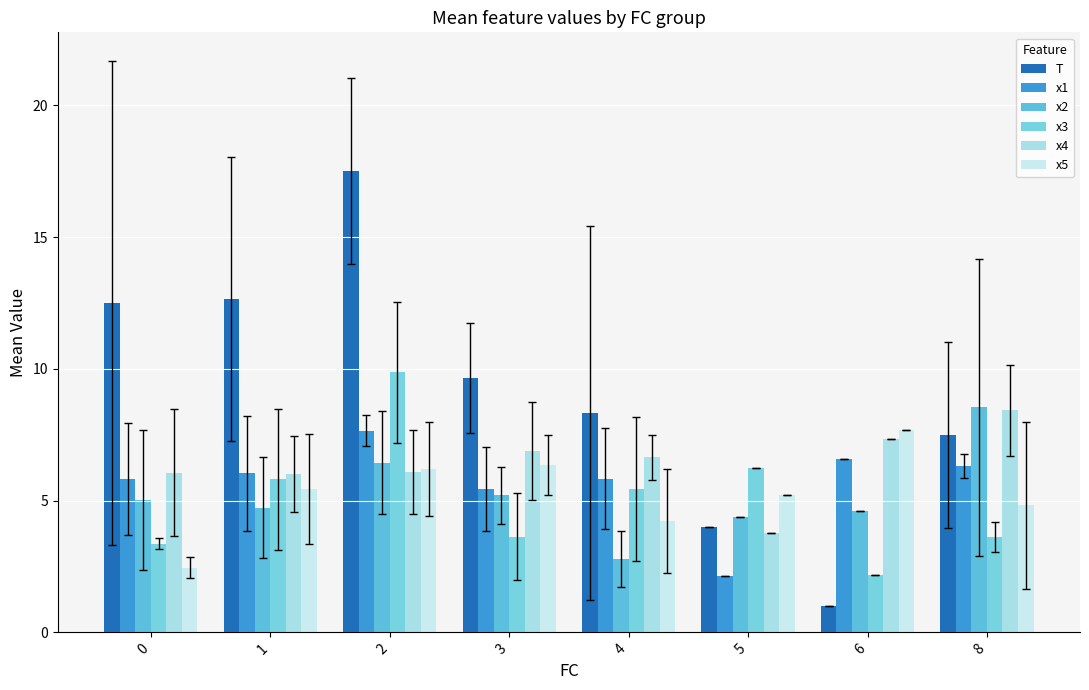

What is the value of the x5 bar at the 7th from the left?

7.7